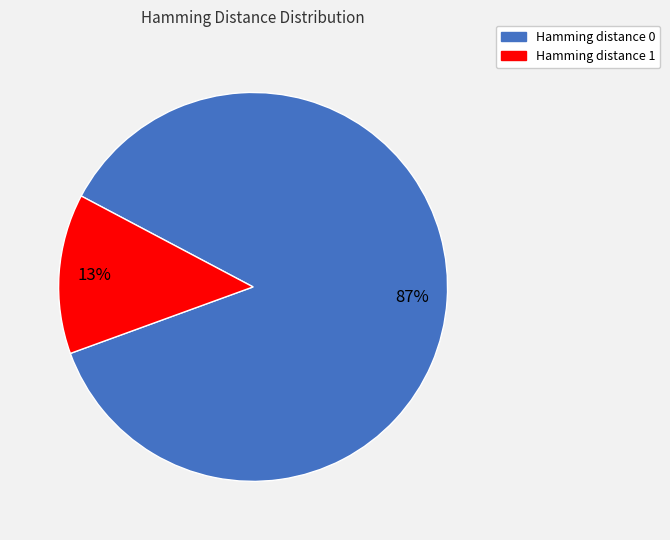

To the nearest percent, what is the average slice percentage?

50%